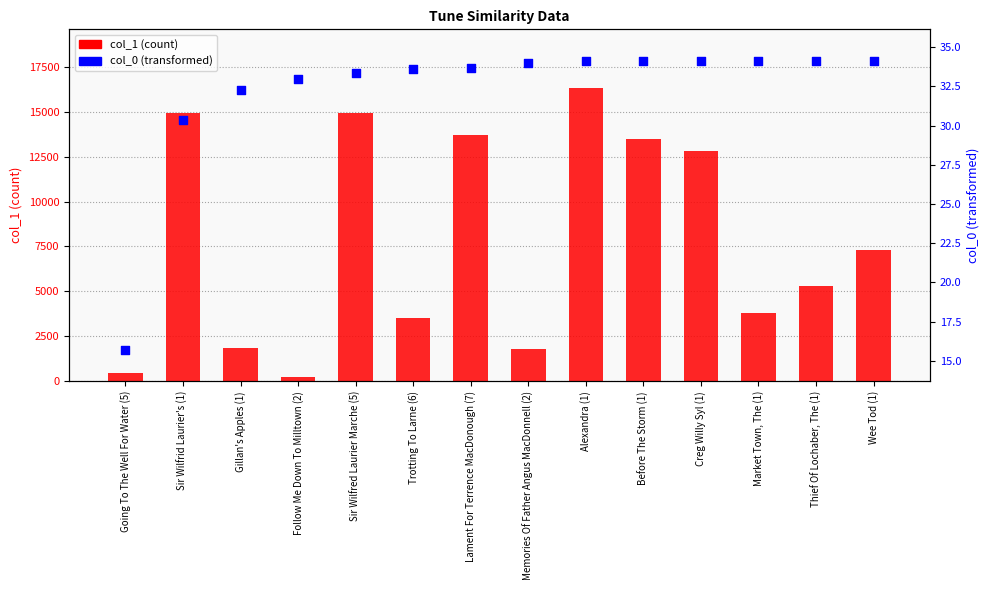

Is the value of col_1 (count) at Market Town, The (1) greater than the value of col_0 (transformed) at Follow Me Down To Milltown (2)?

Yes